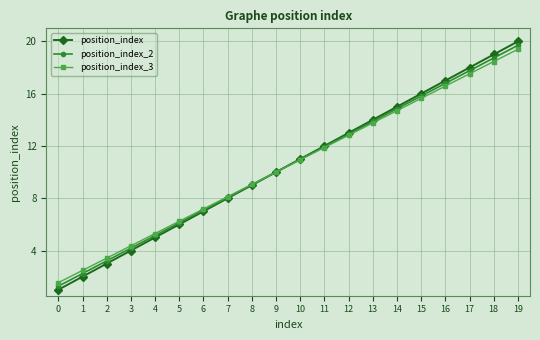

What are all the series names shown in the legend?

position_index, position_index_2, position_index_3